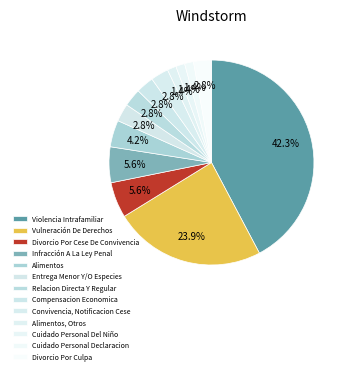

The Relacion Directa Y Regular slice represents 9% of the pie. True or false?

False